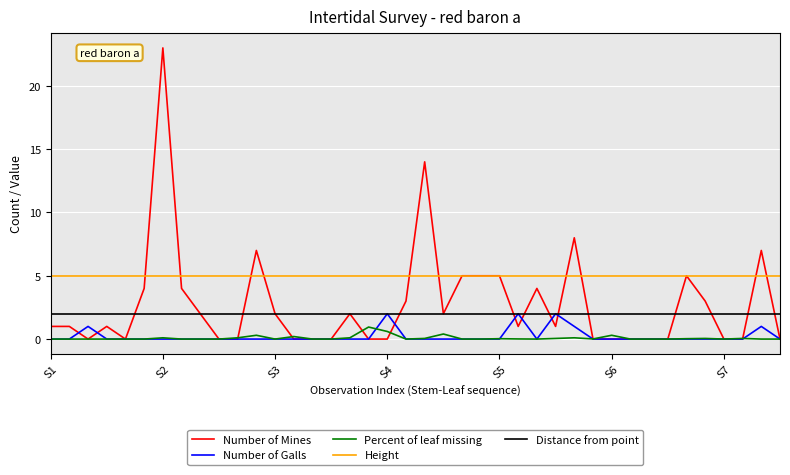

True or false: Height and Percent of leaf missing intersect in this chart.

False